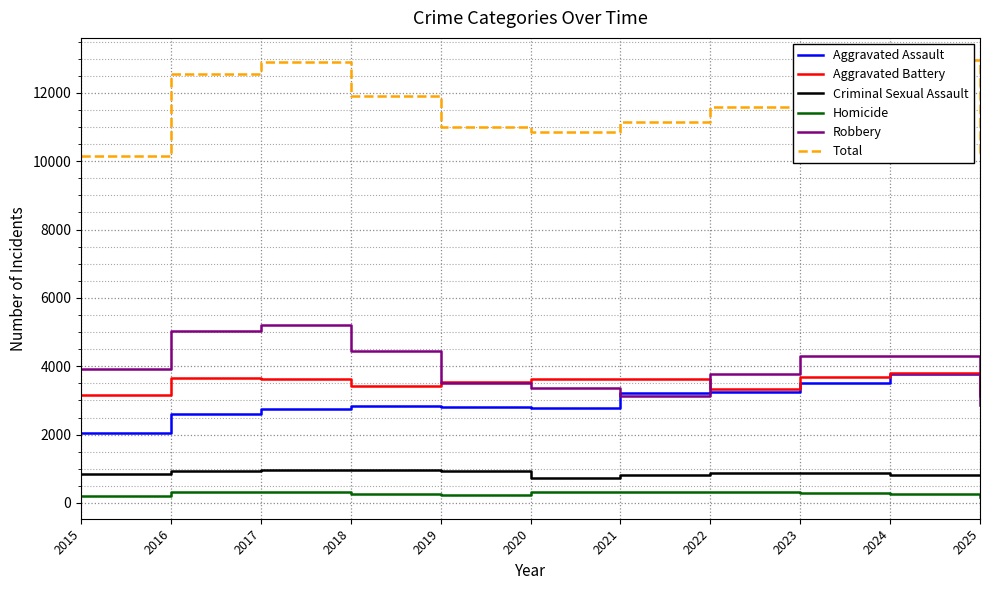

What is the difference between the highest and lowest values at 2015?

9954